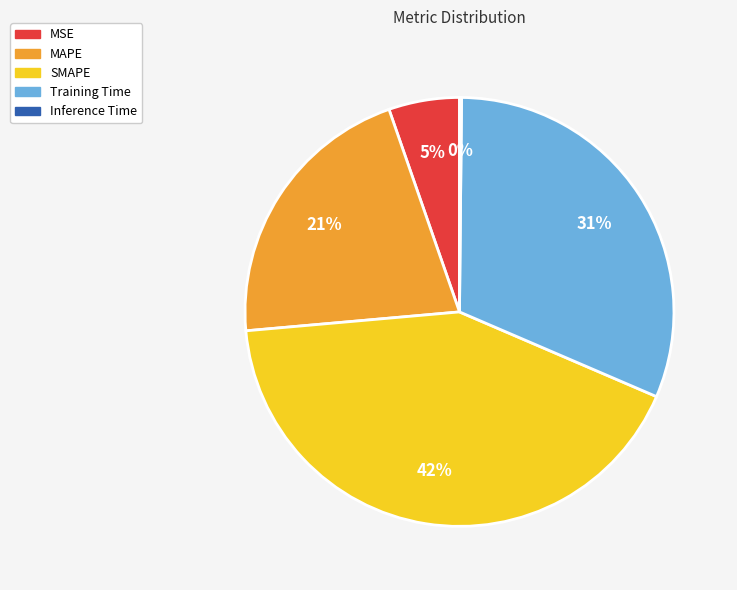

Approximately how many times larger is the value at MAPE compared to SMAPE?

0.5